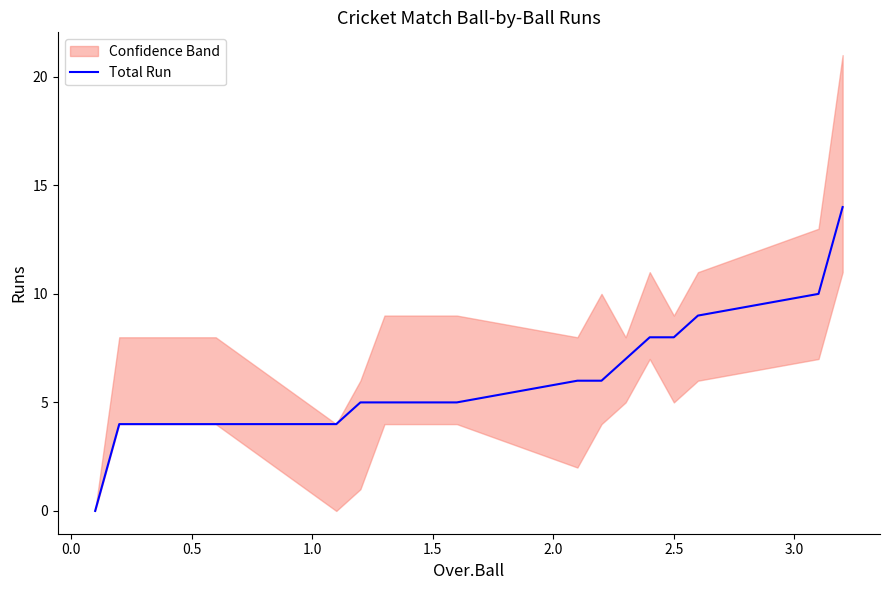

What is the maximum value for Total Run?

14